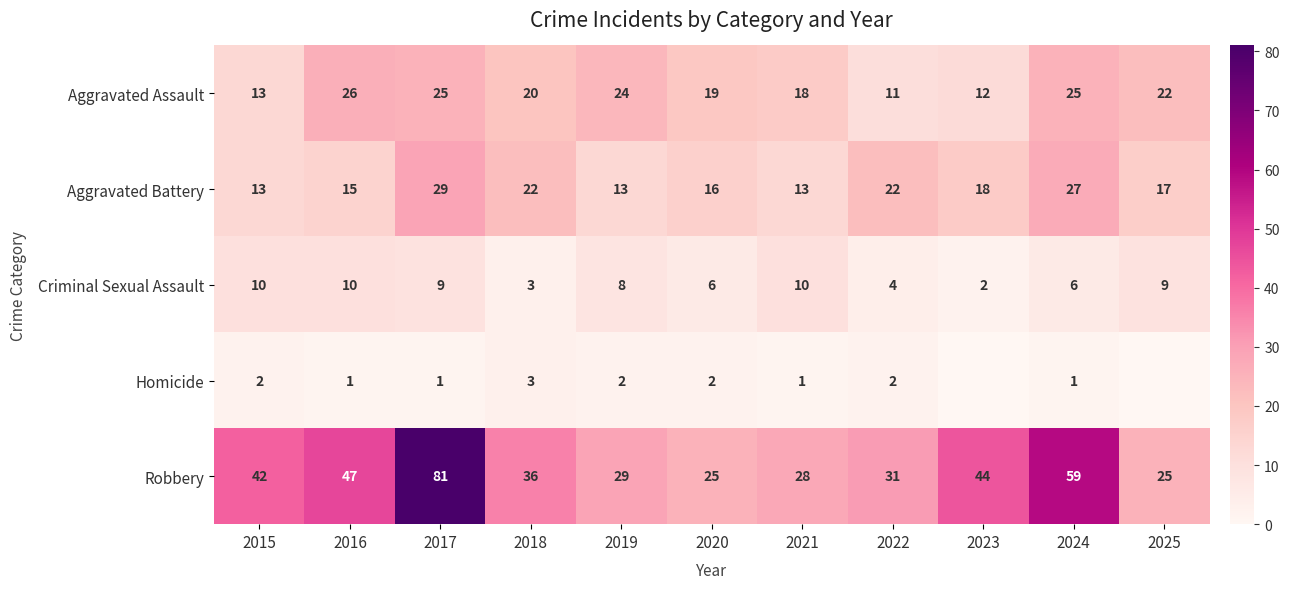

Where is Aggravated Assault nearest to the value 18?

2021